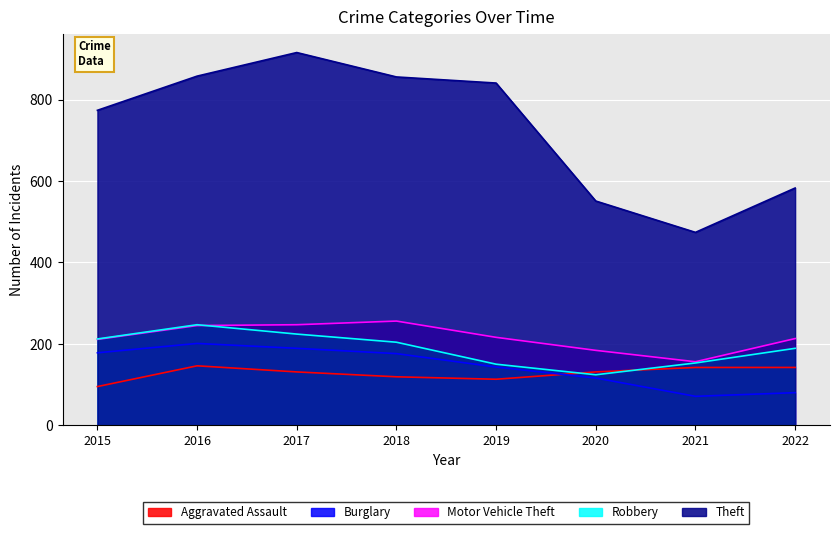

What are all the series names shown in the legend?

Aggravated Assault, Burglary, Motor Vehicle Theft, Robbery, Theft